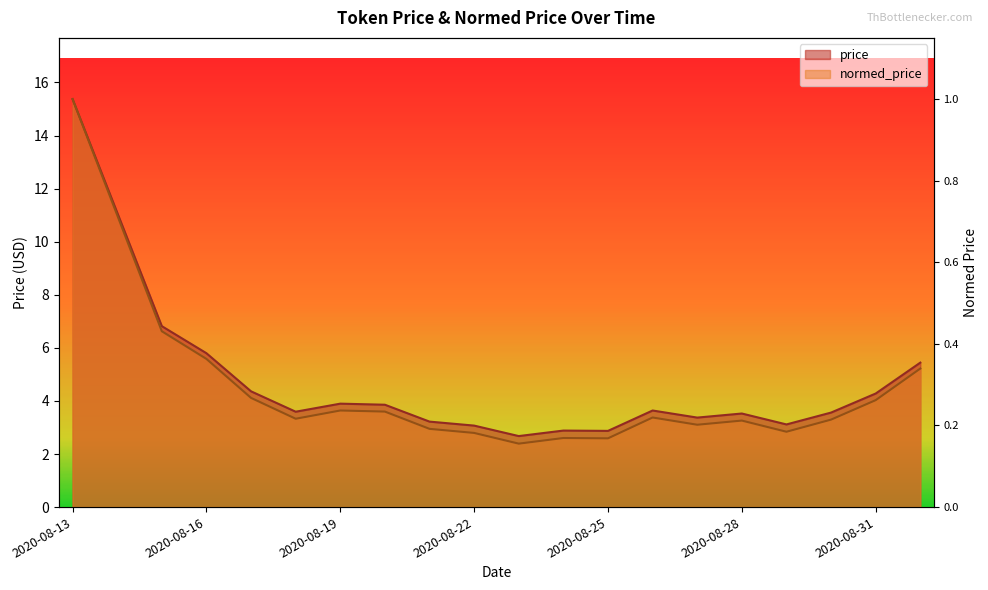

At which category is the sum across all series the highest?

2020-08-13